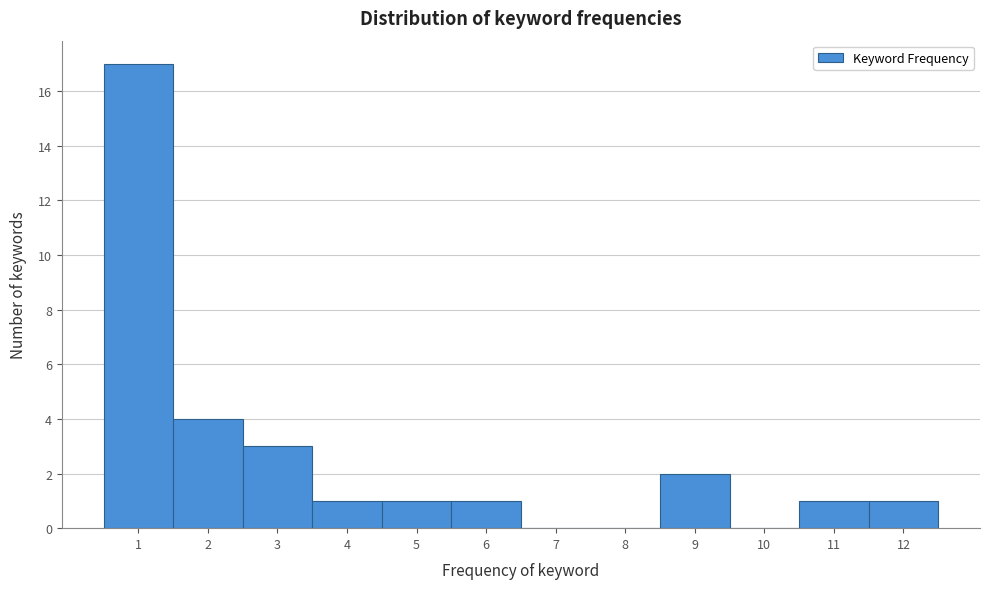

Reading left to right, transcribe this chart: for each bar, give the range it covers on the x-axis and its height. The values are not printed on the chart, so give them approximately, as read against the axis.

0.5 to 1.5: 17
1.5 to 2.5: 4
2.5 to 3.5: 3
3.5 to 4.5: 1
4.5 to 5.5: 1
5.5 to 6.5: 1
6.5 to 7.5: 0
7.5 to 8.5: 0
8.5 to 9.5: 2
9.5 to 10.5: 0
10.5 to 11.5: 1
11.5 to 12.5: 1